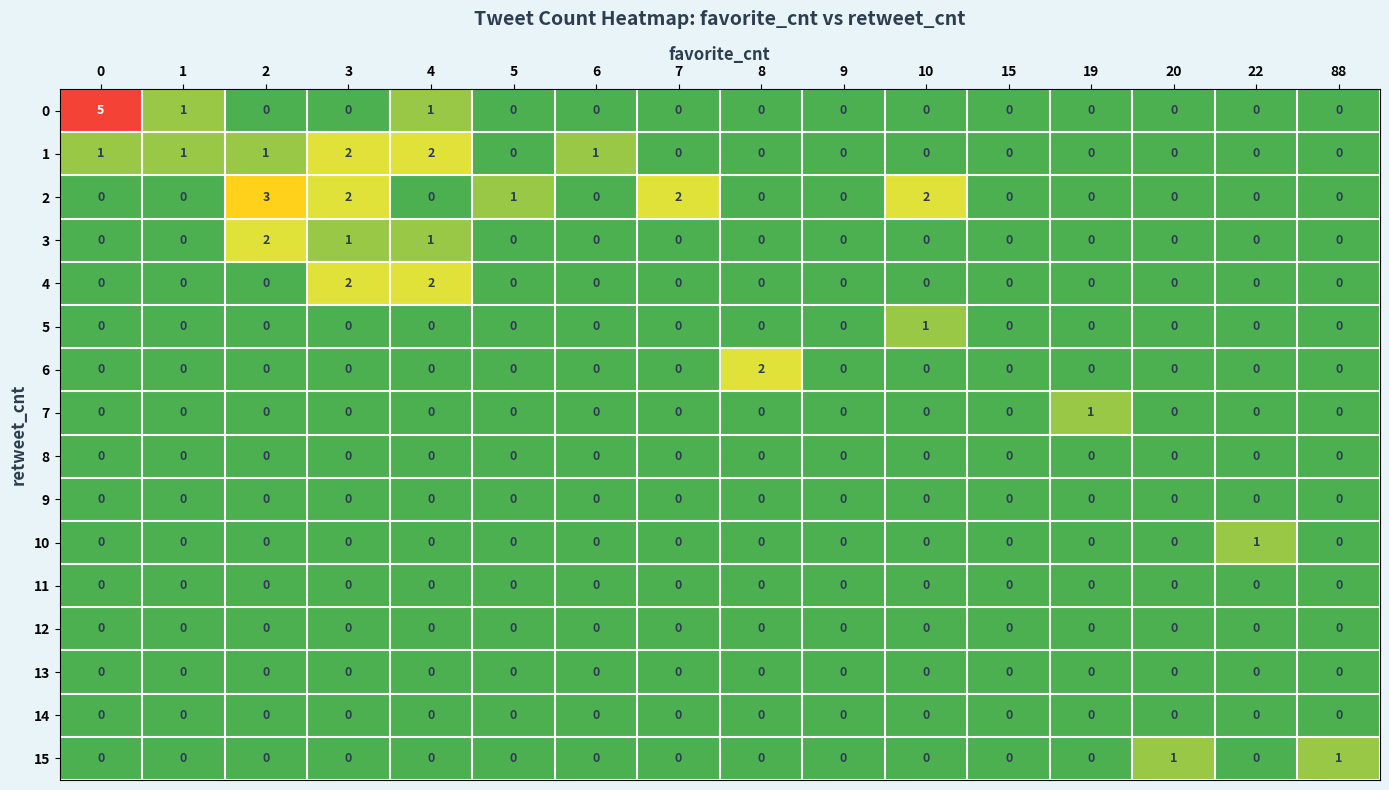

True or false: 11 has a value of 0 at 6.

True